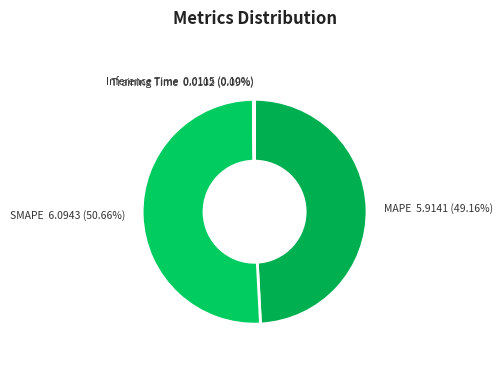

Approximately how many times larger is the value at MAPE compared to SMAPE?

1.0